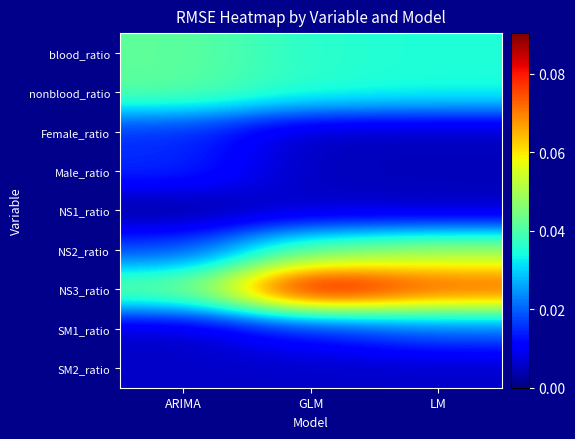

Reading left to right, list all the values displayed in this chart.

blood_ratio: ARIMA=0.0	GLM=0.0	LM=0.0
nonblood_ratio: ARIMA=0.0	GLM=0.0	LM=0.0
Female_ratio: ARIMA=0.0	GLM=0.0	LM=0.0
Male_ratio: ARIMA=0.0	GLM=0.0	LM=0.0
NS1_ratio: ARIMA=0.0	GLM=0.0	LM=0.0
NS2_ratio: ARIMA=0.0	GLM=0.0	LM=0.0
NS3_ratio: ARIMA=0.0	GLM=0.1	LM=0.1
SM1_ratio: ARIMA=0.0	GLM=0.0	LM=0.0
SM2_ratio: ARIMA=0.0	GLM=0.0	LM=0.0